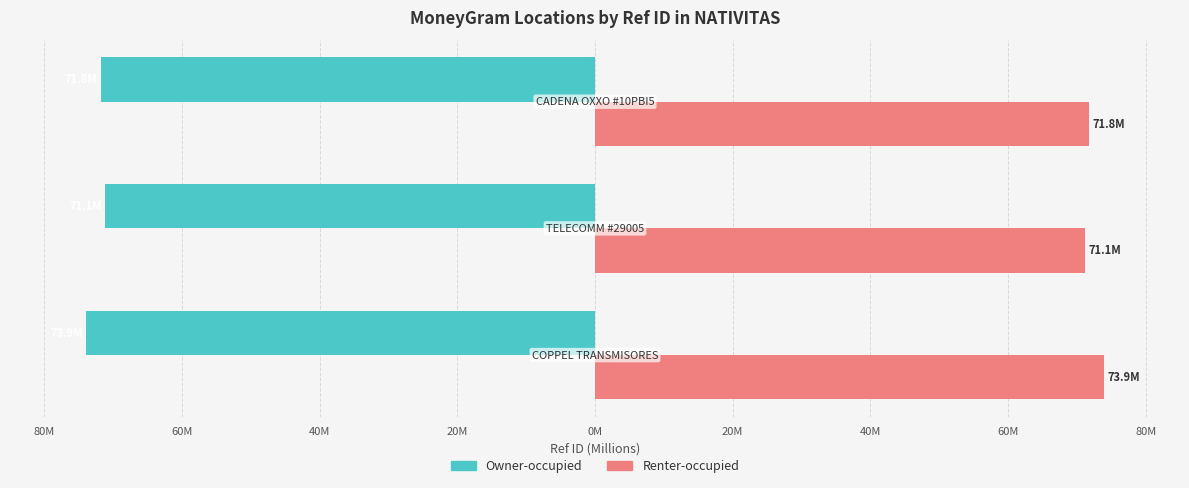

What are all the series names shown in the legend?

Owner-occupied, Renter-occupied